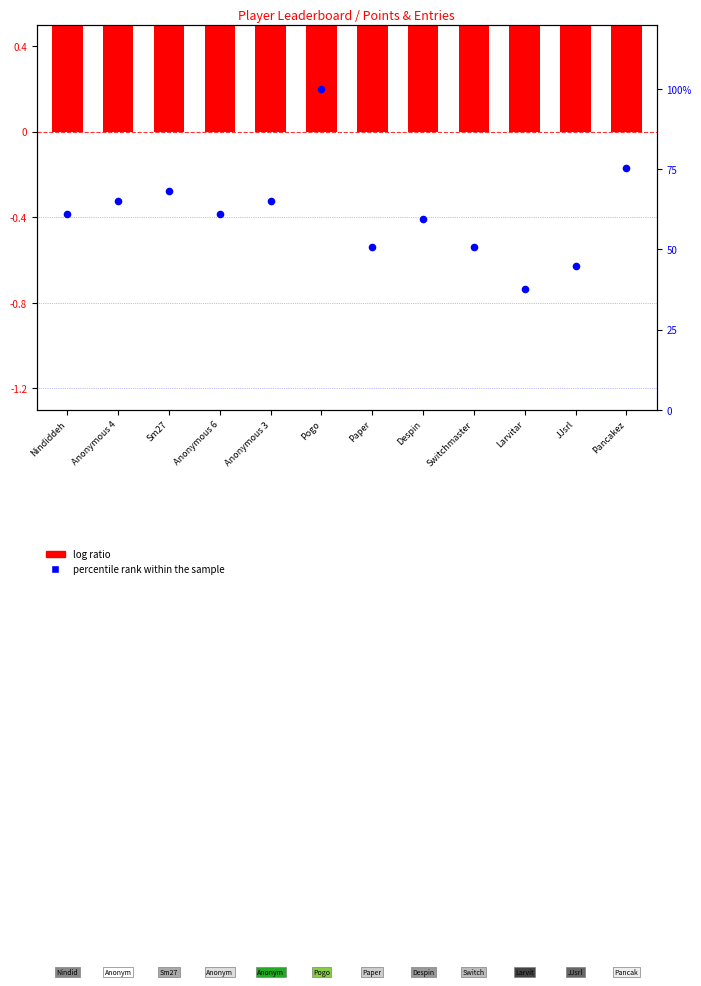

Which series has the largest Y range (max minus min)?

percentile rank within the sample